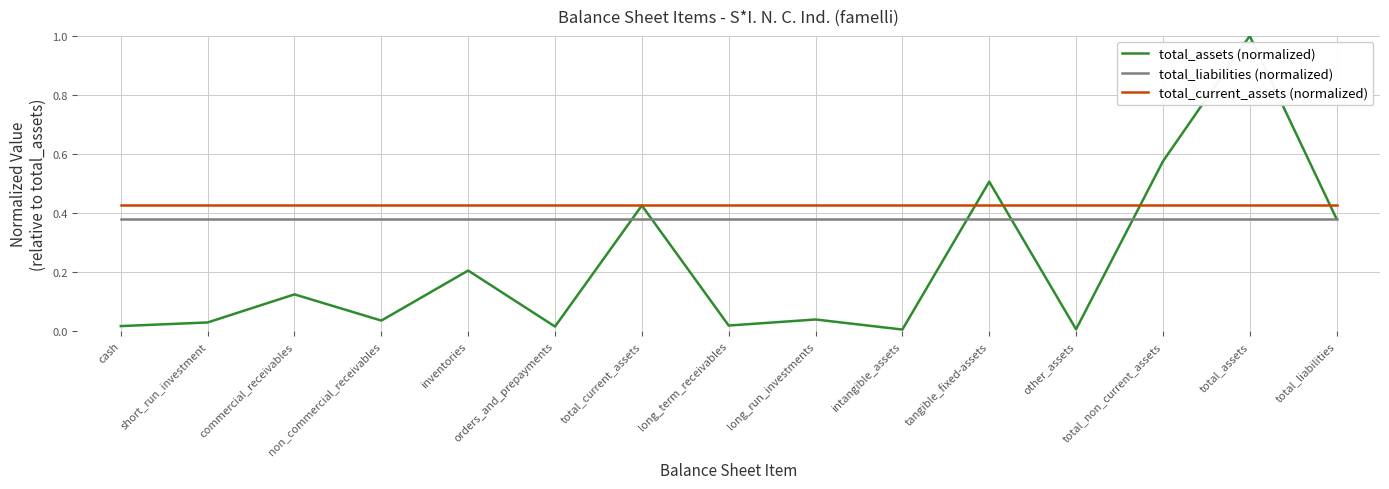

True or false: total_current_assets (normalized) and total_liabilities (normalized) intersect in this chart.

False